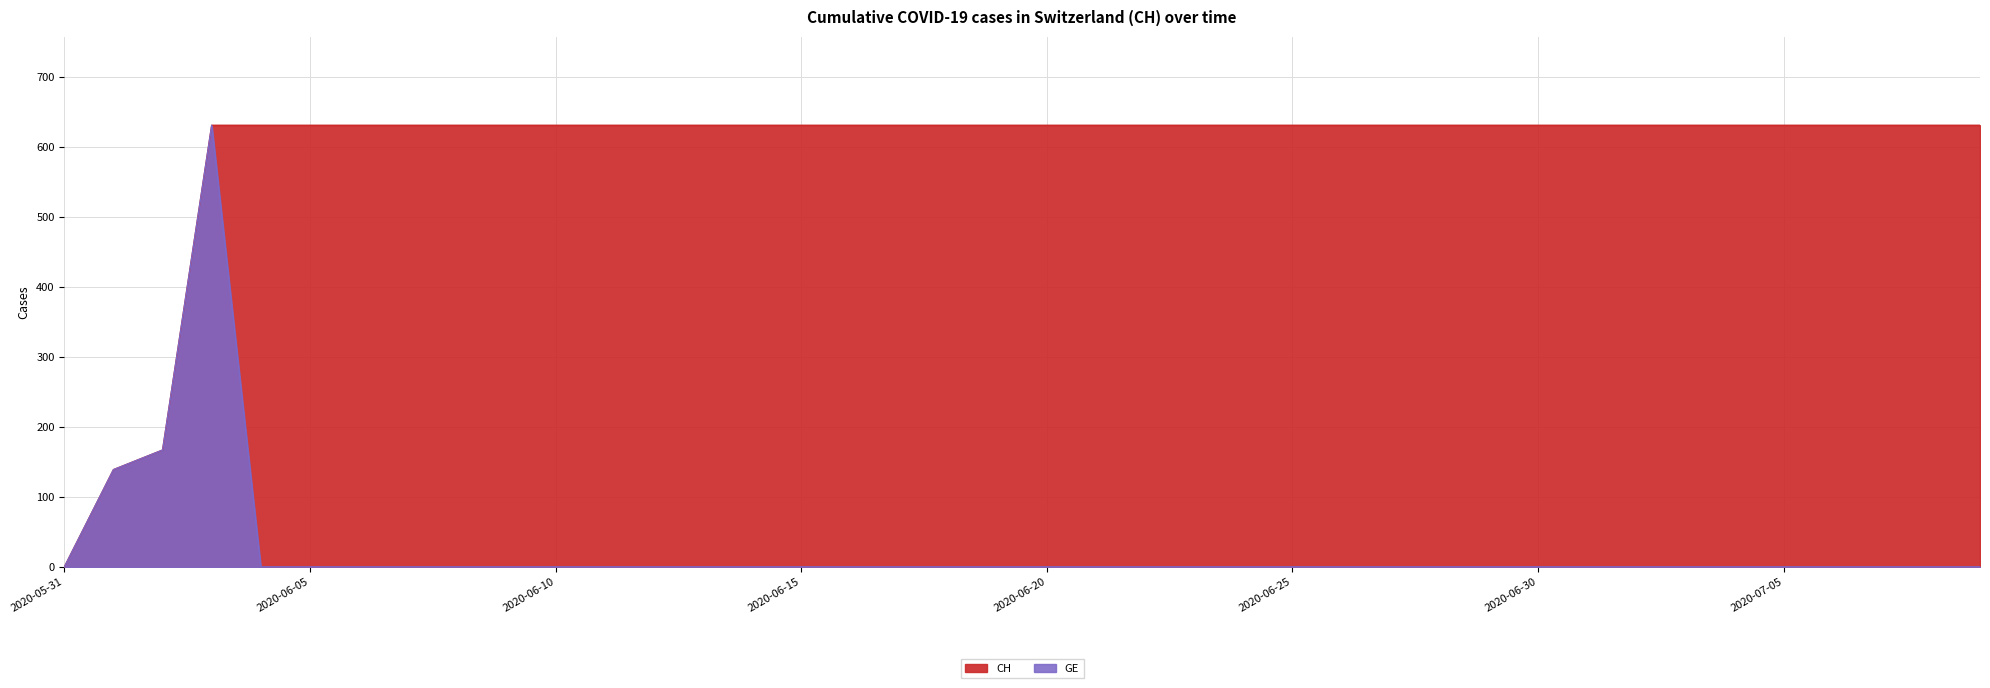

True or false: GE and CH intersect in this chart.

False